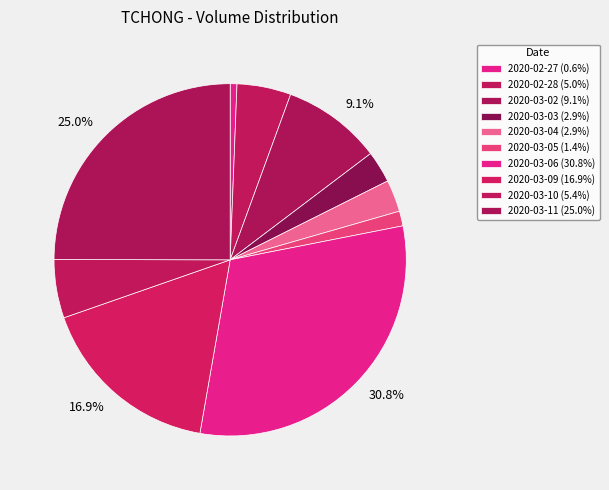

How many segments does this pie chart have?

10